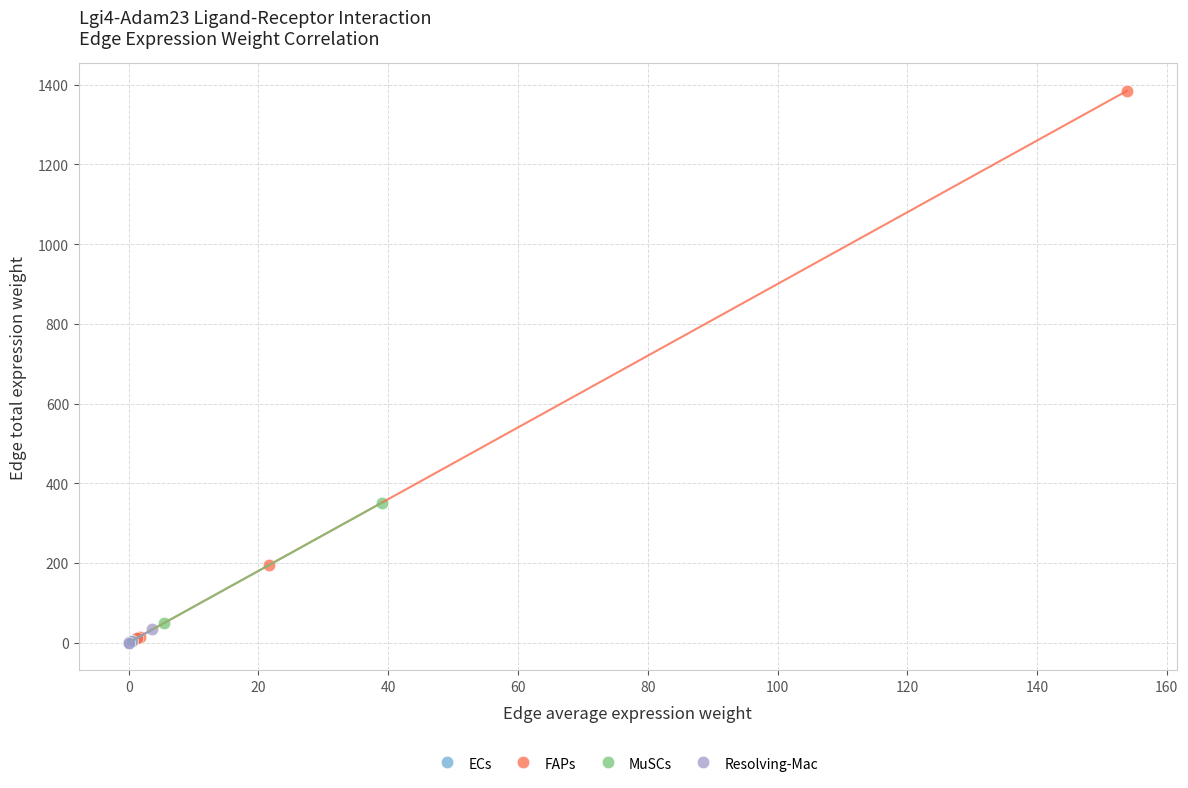

Which series has the widest spread of Y values?

FAPs